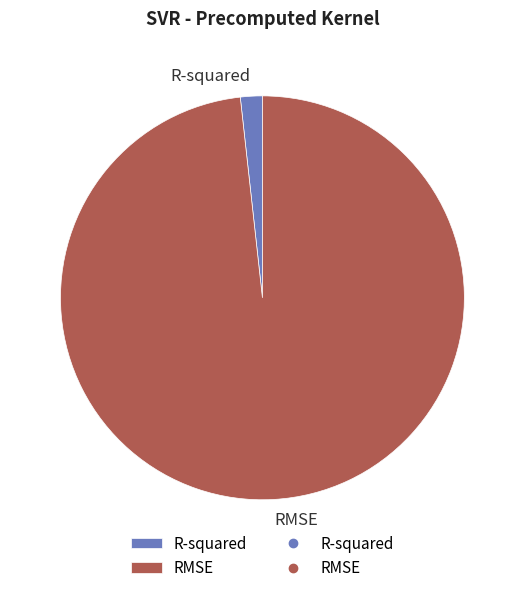

Which slice is the smallest?

R-squared